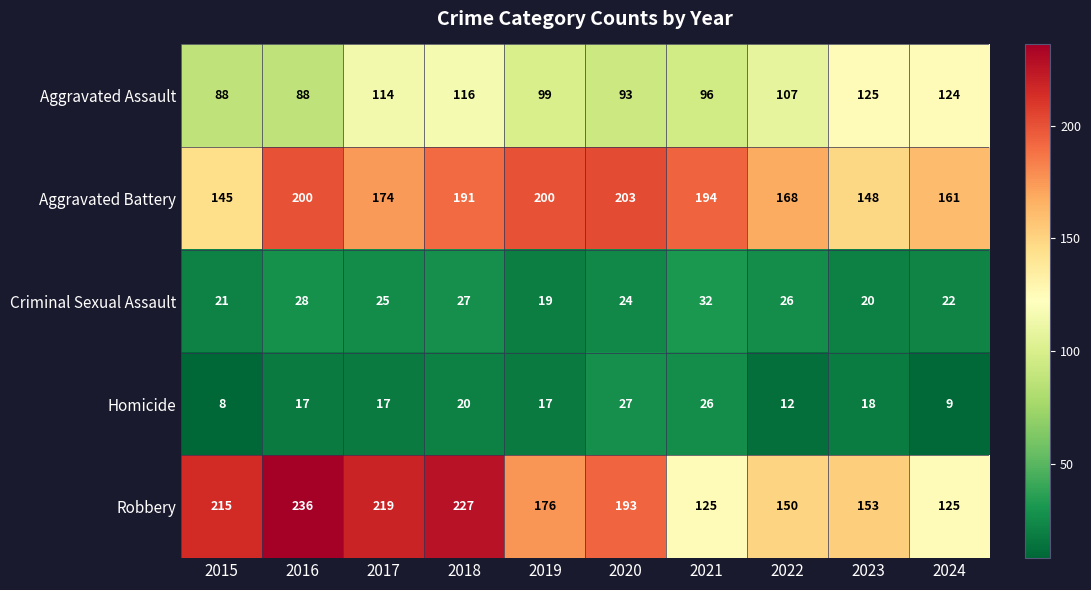

What is the smallest value displayed?

8